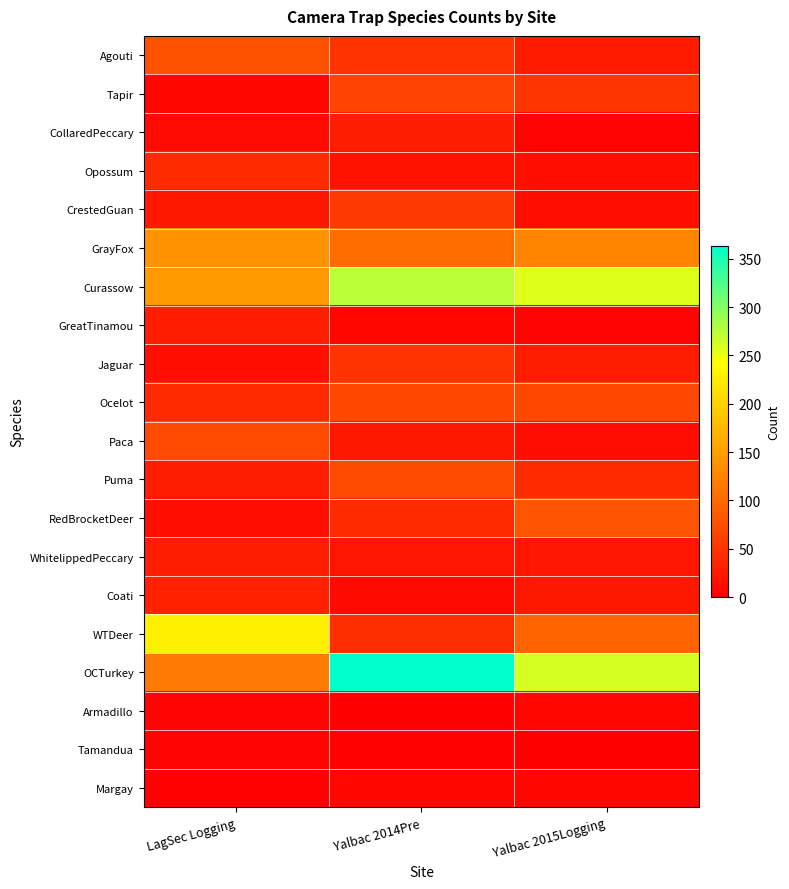

Reading left to right, transcribe all the data shown in this chart.

Agouti: LagSec Logging=78	Yalbac 2014Pre=51	Yalbac 2015Logging=26
Tapir: LagSec Logging=7	Yalbac 2014Pre=64	Yalbac 2015Logging=52
CollaredPeccary: LagSec Logging=11	Yalbac 2014Pre=29	Yalbac 2015Logging=4
Opossum: LagSec Logging=42	Yalbac 2014Pre=19	Yalbac 2015Logging=15
CrestedGuan: LagSec Logging=23	Yalbac 2014Pre=54	Yalbac 2015Logging=15
GrayFox: LagSec Logging=141	Yalbac 2014Pre=103	Yalbac 2015Logging=125
Curassow: LagSec Logging=145	Yalbac 2014Pre=275	Yalbac 2015Logging=258
GreatTinamou: LagSec Logging=31	Yalbac 2014Pre=8	Yalbac 2015Logging=3
Jaguar: LagSec Logging=15	Yalbac 2014Pre=51	Yalbac 2015Logging=28
Ocelot: LagSec Logging=41	Yalbac 2014Pre=70	Yalbac 2015Logging=70
Paca: LagSec Logging=72	Yalbac 2014Pre=23	Yalbac 2015Logging=14
Puma: LagSec Logging=28	Yalbac 2014Pre=71	Yalbac 2015Logging=42
RedBrocketDeer: LagSec Logging=15	Yalbac 2014Pre=41	Yalbac 2015Logging=81
WhitelippedPeccary: LagSec Logging=28	Yalbac 2014Pre=22	Yalbac 2015Logging=21
Coati: LagSec Logging=32	Yalbac 2014Pre=9	Yalbac 2015Logging=24
WTDeer: LagSec Logging=227	Yalbac 2014Pre=44	Yalbac 2015Logging=96
OCTurkey: LagSec Logging=117	Yalbac 2014Pre=363	Yalbac 2015Logging=261
Armadillo: LagSec Logging=5	Yalbac 2014Pre=0	Yalbac 2015Logging=8
Tamandua: LagSec Logging=4	Yalbac 2014Pre=2	Yalbac 2015Logging=1
Margay: LagSec Logging=2	Yalbac 2014Pre=7	Yalbac 2015Logging=8